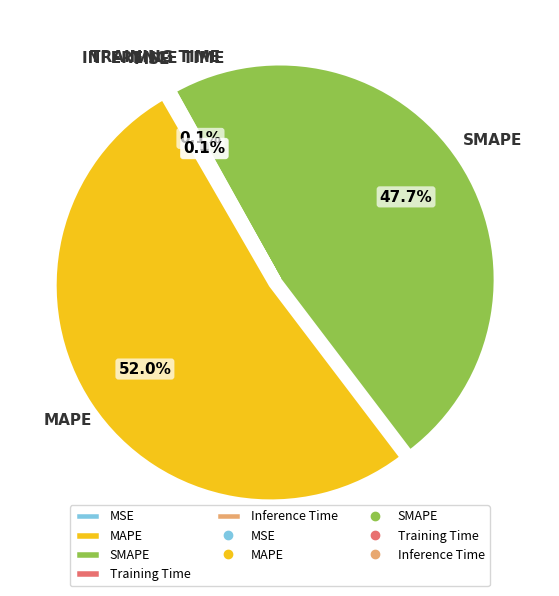

Does any single category account for the majority?

Yes